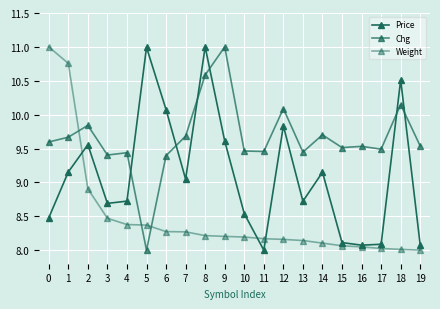

How many values in the Chg series exceed 9?

19